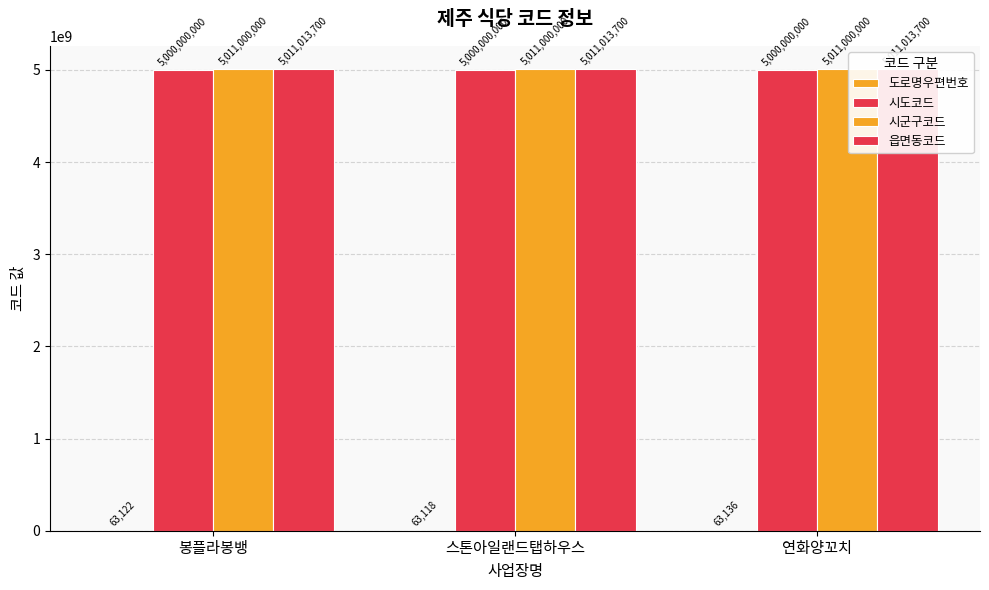

Reading left to right, what are all the values shown in this chart?

도로명우편번호: 봉플라봉뱅=63122	스톤아일랜드탭하우스=63118	연화양꼬치=63136
시도코드: 봉플라봉뱅=5000000000	스톤아일랜드탭하우스=5000000000	연화양꼬치=5000000000
시군구코드: 봉플라봉뱅=5011000000	스톤아일랜드탭하우스=5011000000	연화양꼬치=5011000000
읍면동코드: 봉플라봉뱅=5011013700	스톤아일랜드탭하우스=5011013700	연화양꼬치=5011013700